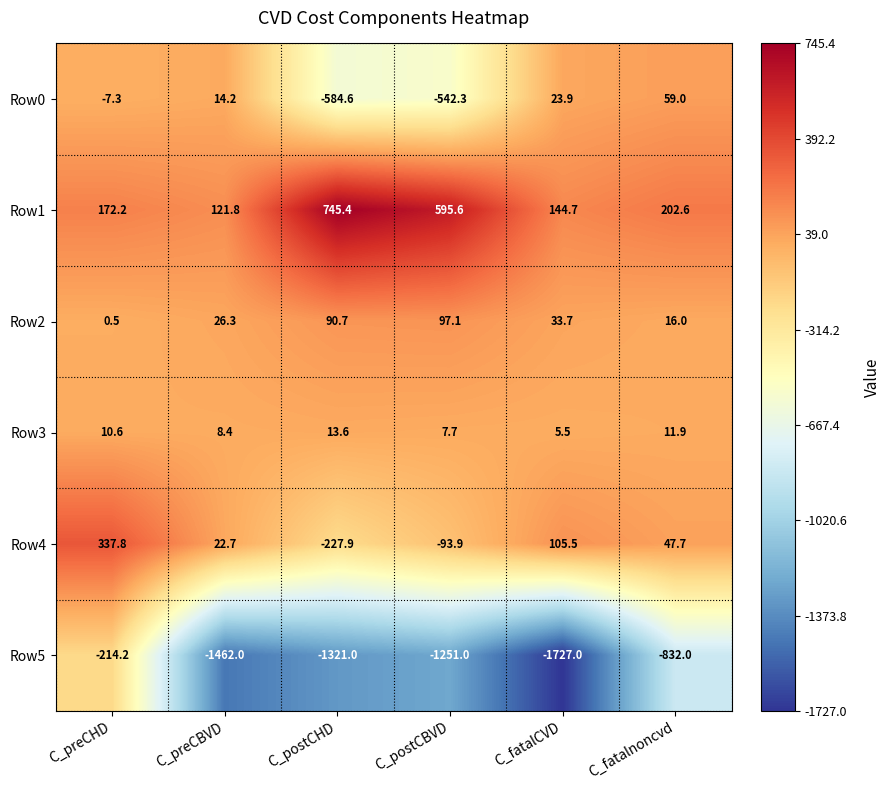

How many distinct data groups are displayed?

6